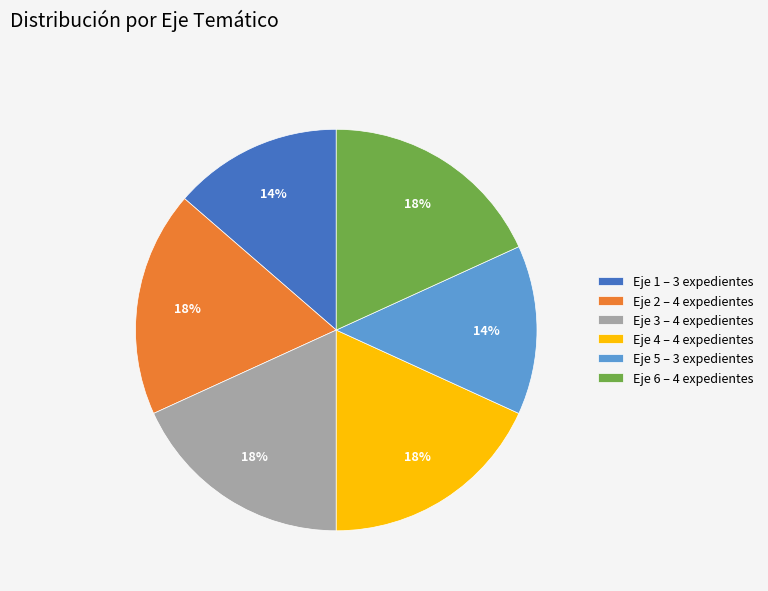

How many segments does this pie chart have?

6